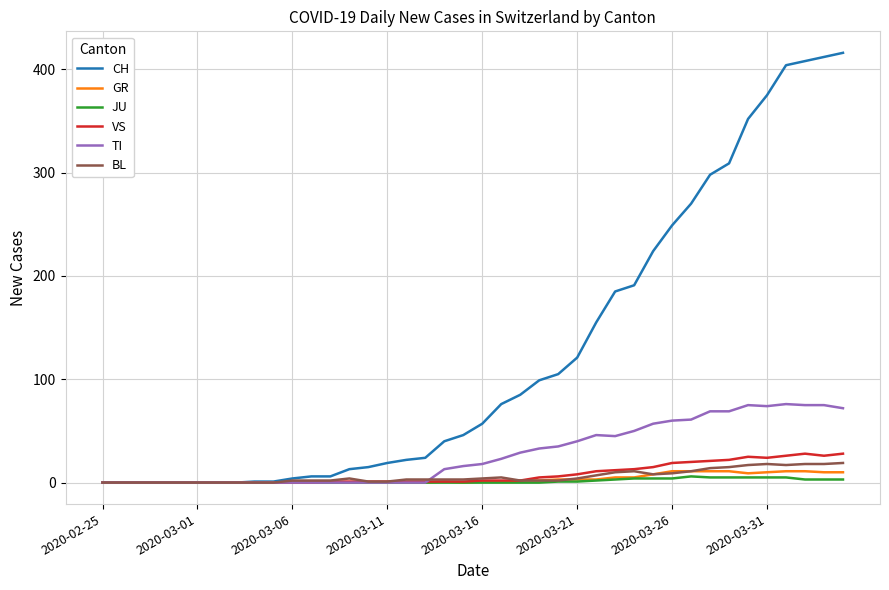

What is the maximum value shown in the chart?

416